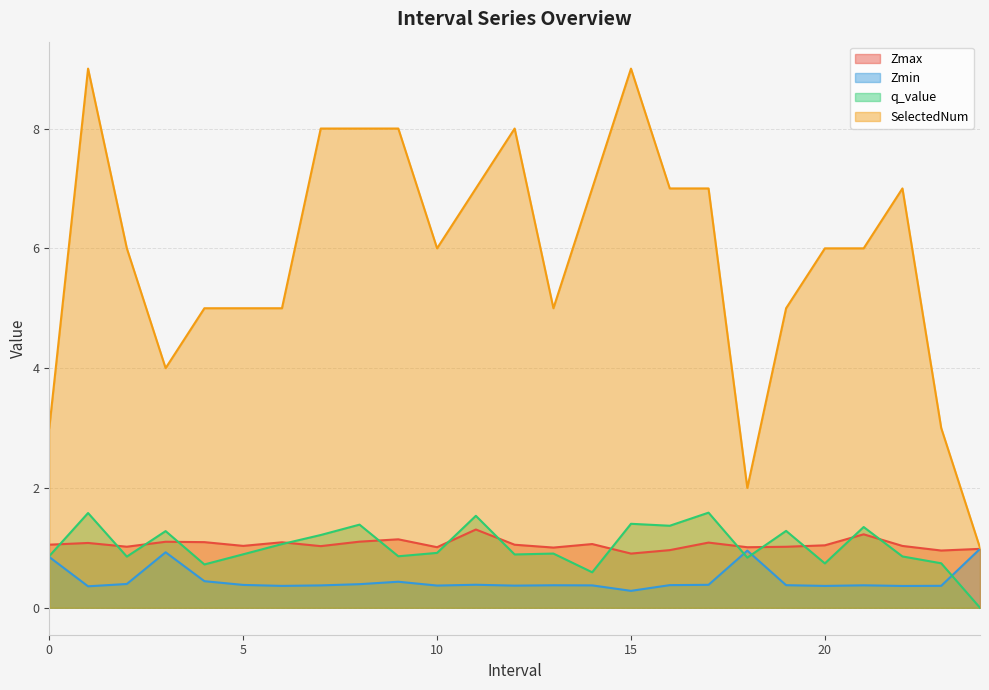

Is the value of Zmin at 10.0 greater than the value of SelectedNum at 22.0?

No